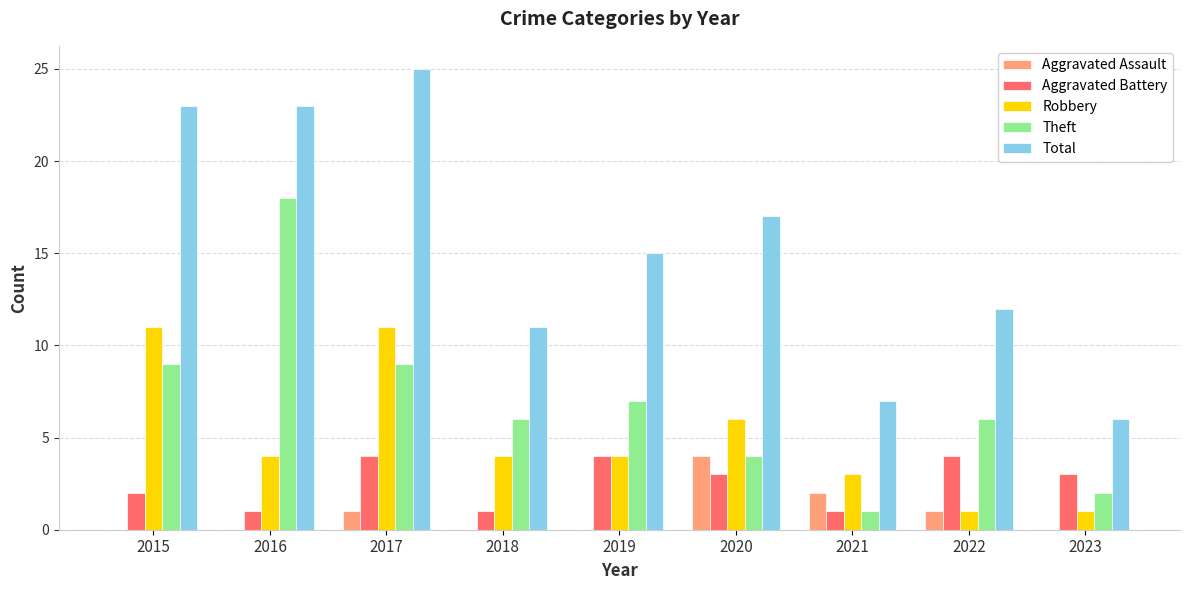

Is it true that Theft equals 2 at 2021?

False